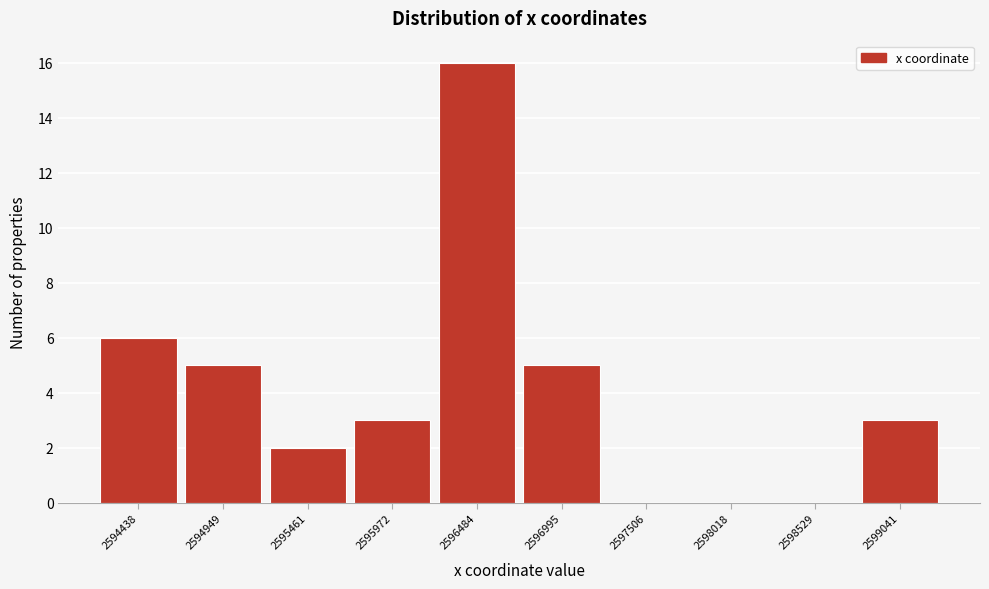

Reading right to left, transcribe all the data shown in this chart.

2599041=3	2598529=0	2598018=0	2597506=0	2596995=5	2596484=16	2595972=3	2595461=2	2594949=5	2594438=6